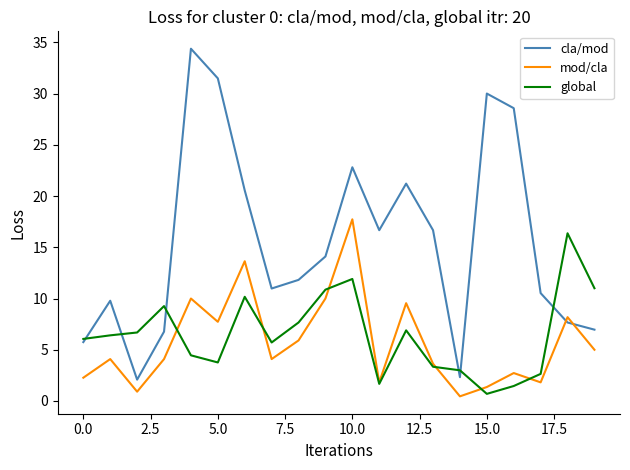

Which series has the largest range (max minus min)?

cla/mod